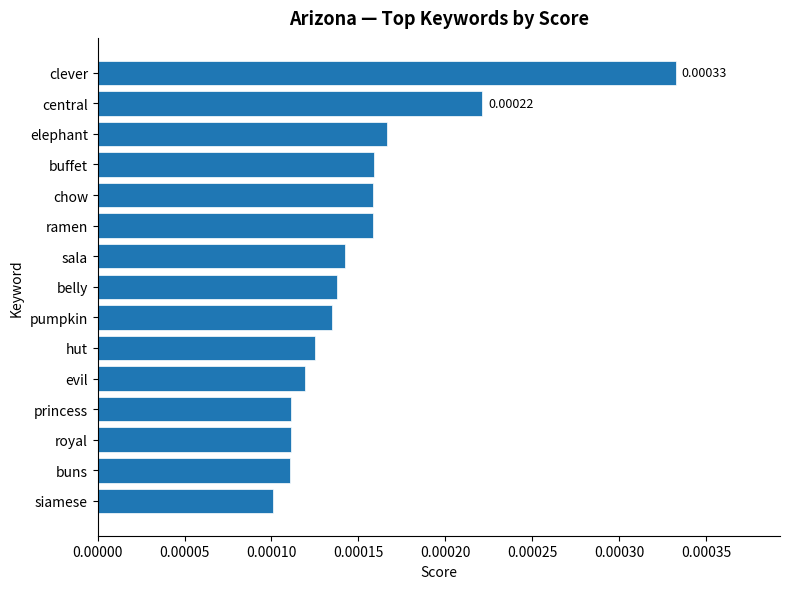

Which has a higher value, sala or elephant?

elephant